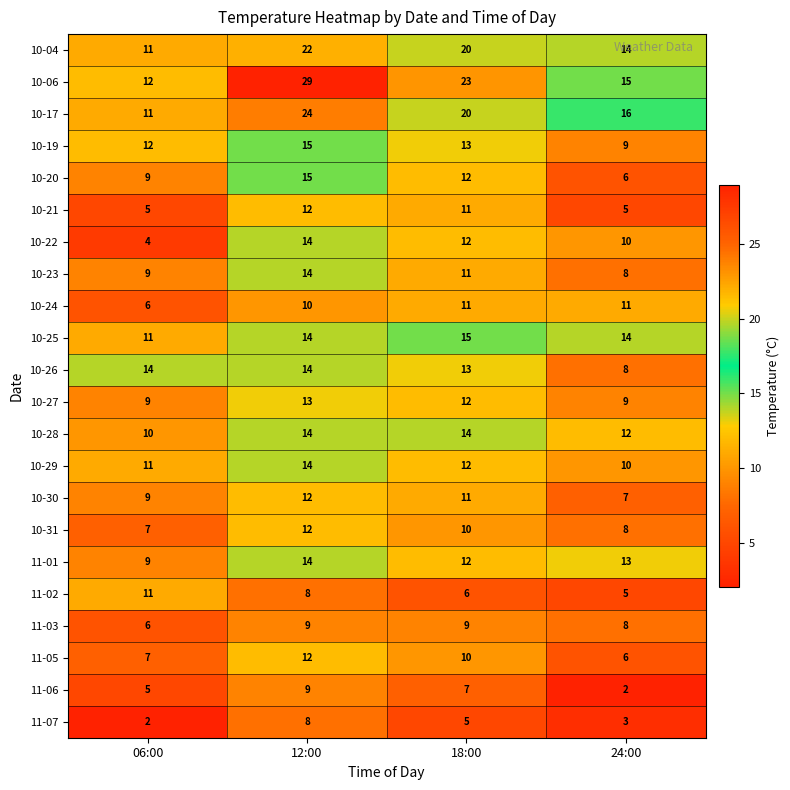

What is the spread (max minus min) of values at 12:00?

21